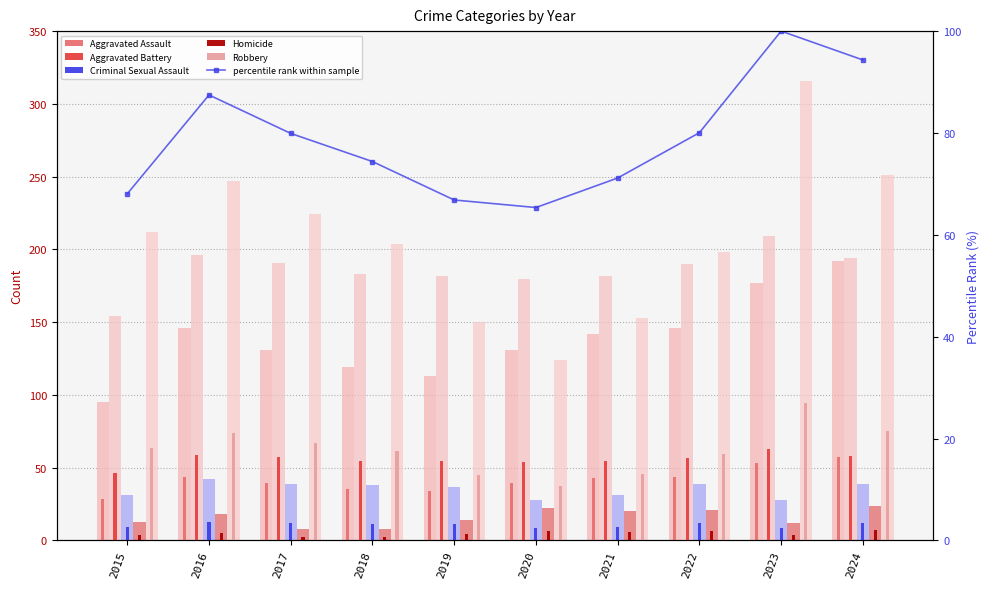

Reading right to left, transcribe all the data shown in this chart.

Aggravated Assault: 57.6	53.1	43.8	42.6	39.3	33.9	35.7	39.3	43.8	28.5
Aggravated Battery: 58.2	62.7	57.0	54.6	54.0	54.6	54.9	57.3	58.8	46.2
Criminal Sexual Assault: 39.0	28.0	39.0	31.0	28.0	37.0	38.0	39.0	42.0	31.0
Homicide: 24.0	12.0	21.0	20.0	22.0	14.0	8.0	8.0	18.0	13.0
Robbery: 251.0	316.0	198.0	153.0	124.0	150.0	204.0	224.0	247.0	212.0